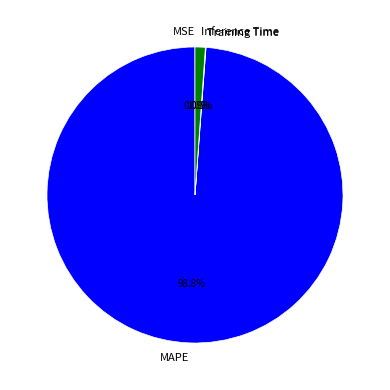

How much of the chart is everything except Inference Time?

98.9%